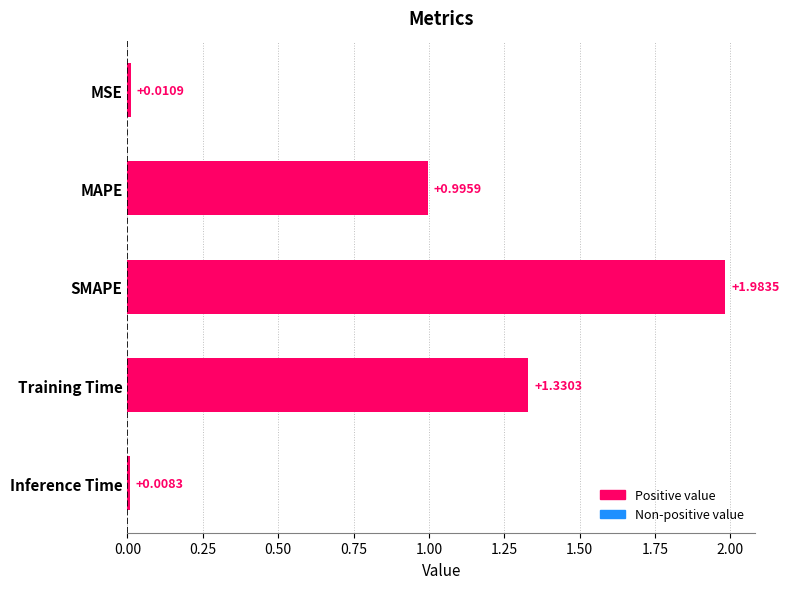

What is the sum of all values?

4.3